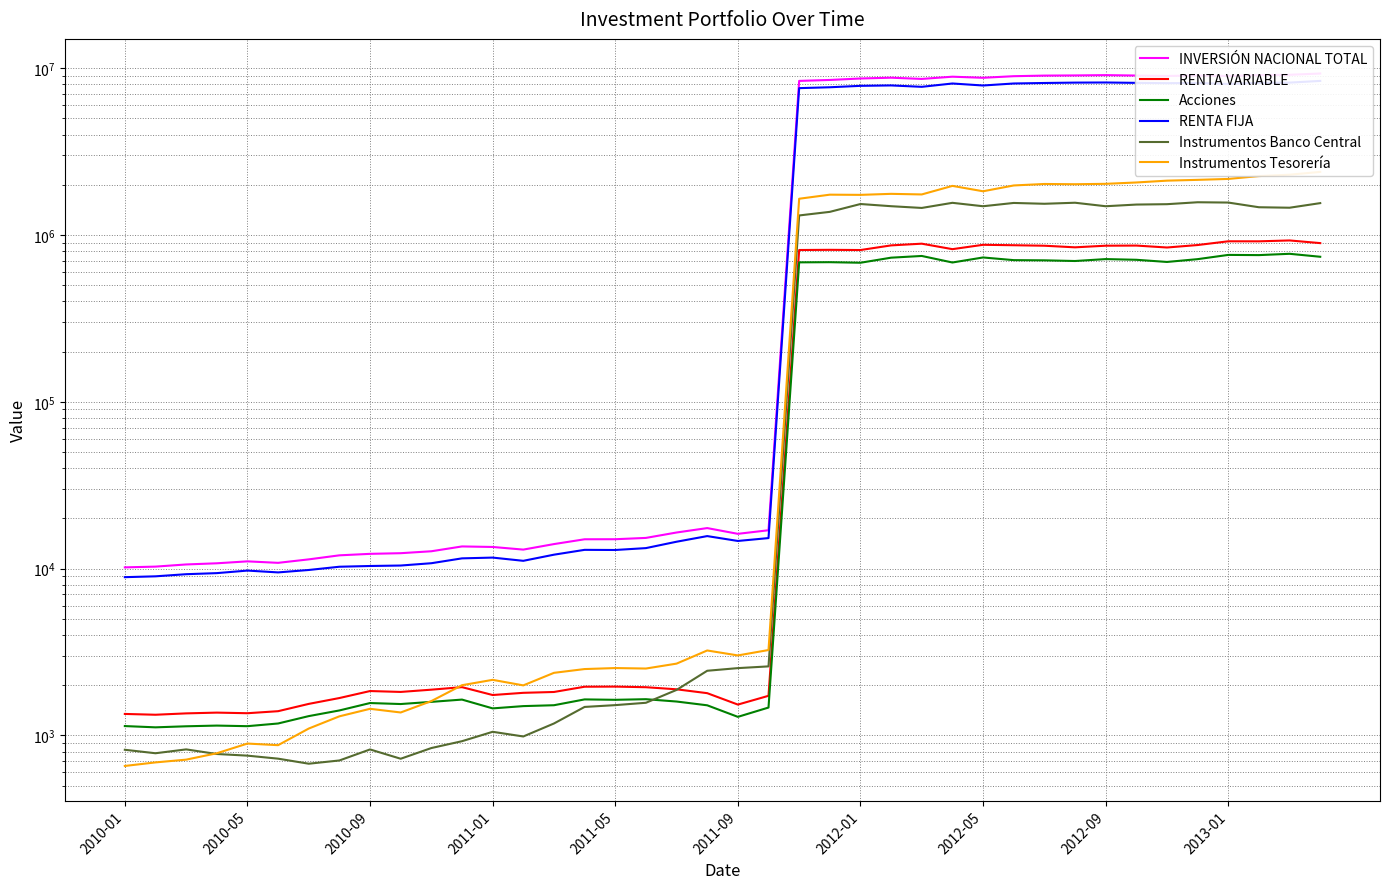

Where does the Instrumentos Tesorería series first go above 3229?

21